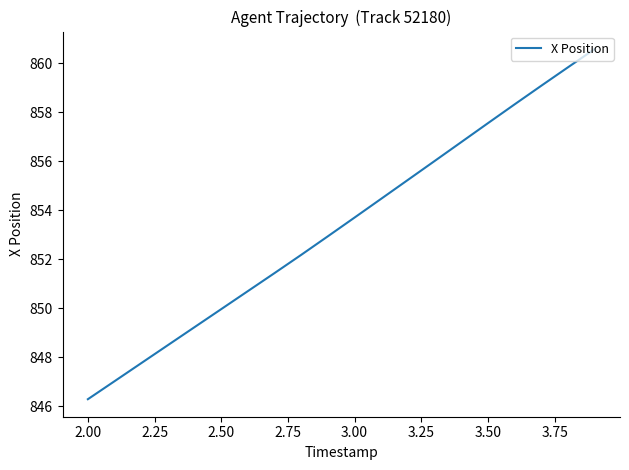

How many series are shown in this chart?

1